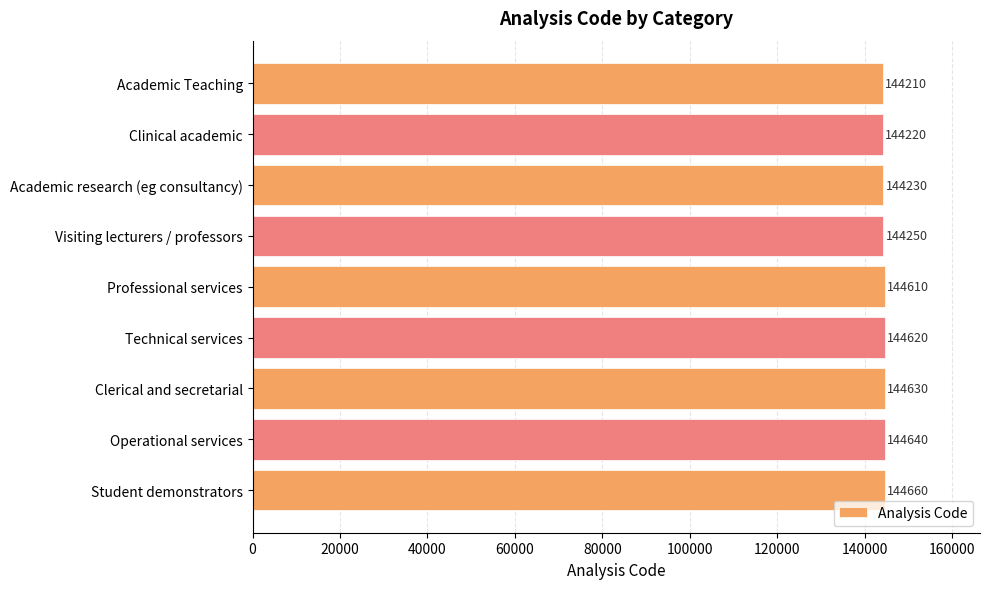

Reading bottom to top, transcribe all the data shown in this chart.

144660	144640	144630	144620	144610	144250	144230	144220	144210